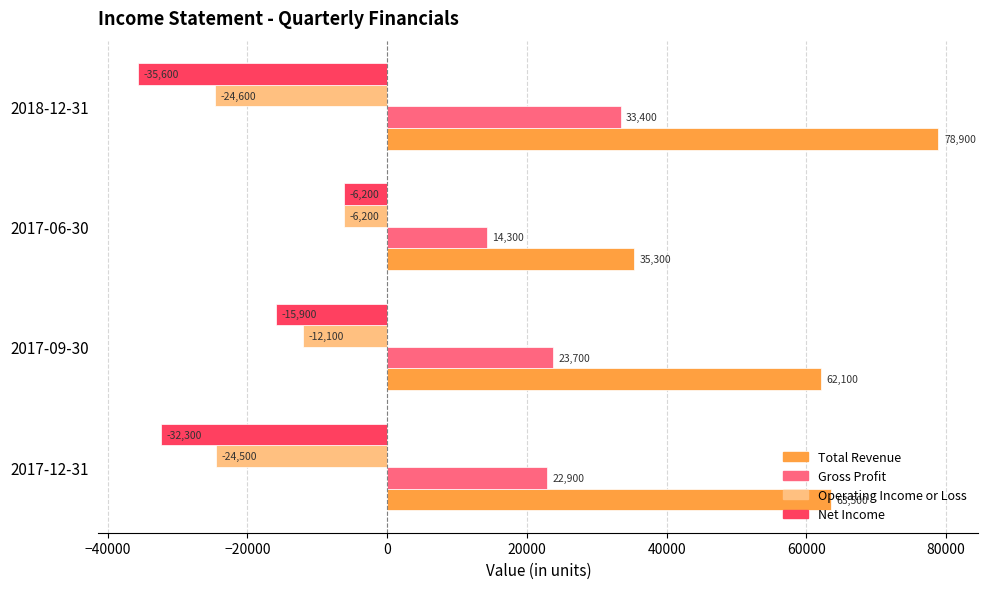

At which category does the chart reach its minimum across all series?

2018-12-31